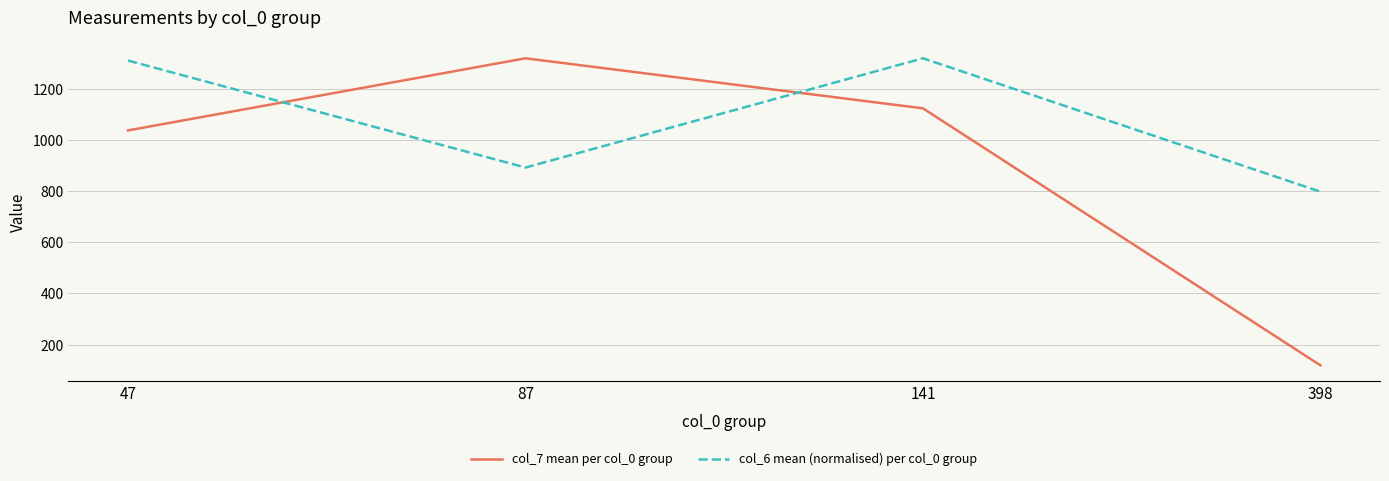

How many lines are shown in the chart?

2